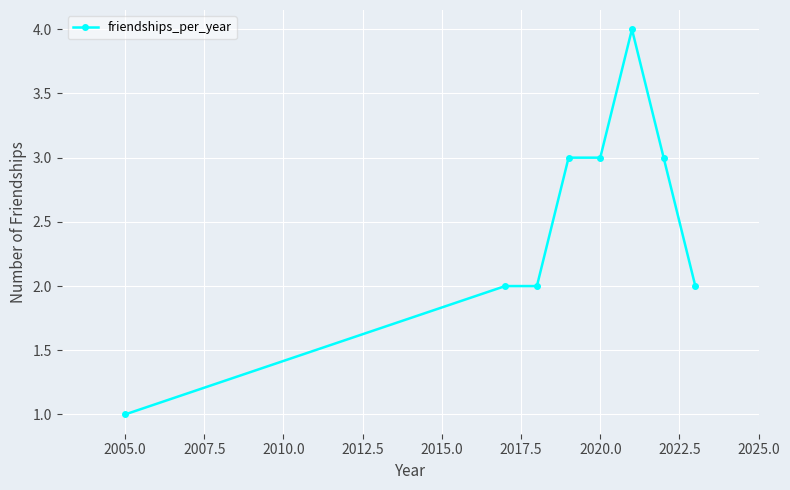

What is the value of the 1st point from the left?

1